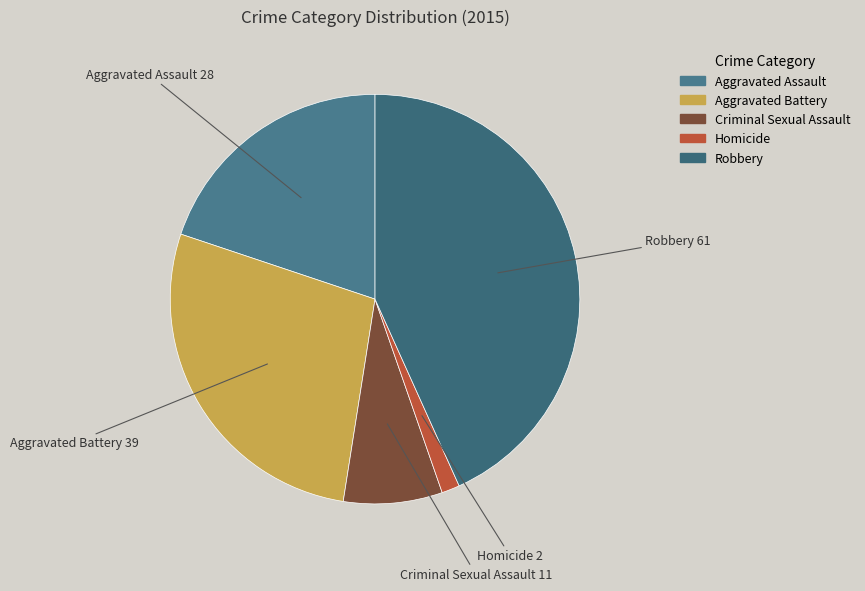

Between Robbery and Aggravated Assault, which is larger?

Robbery